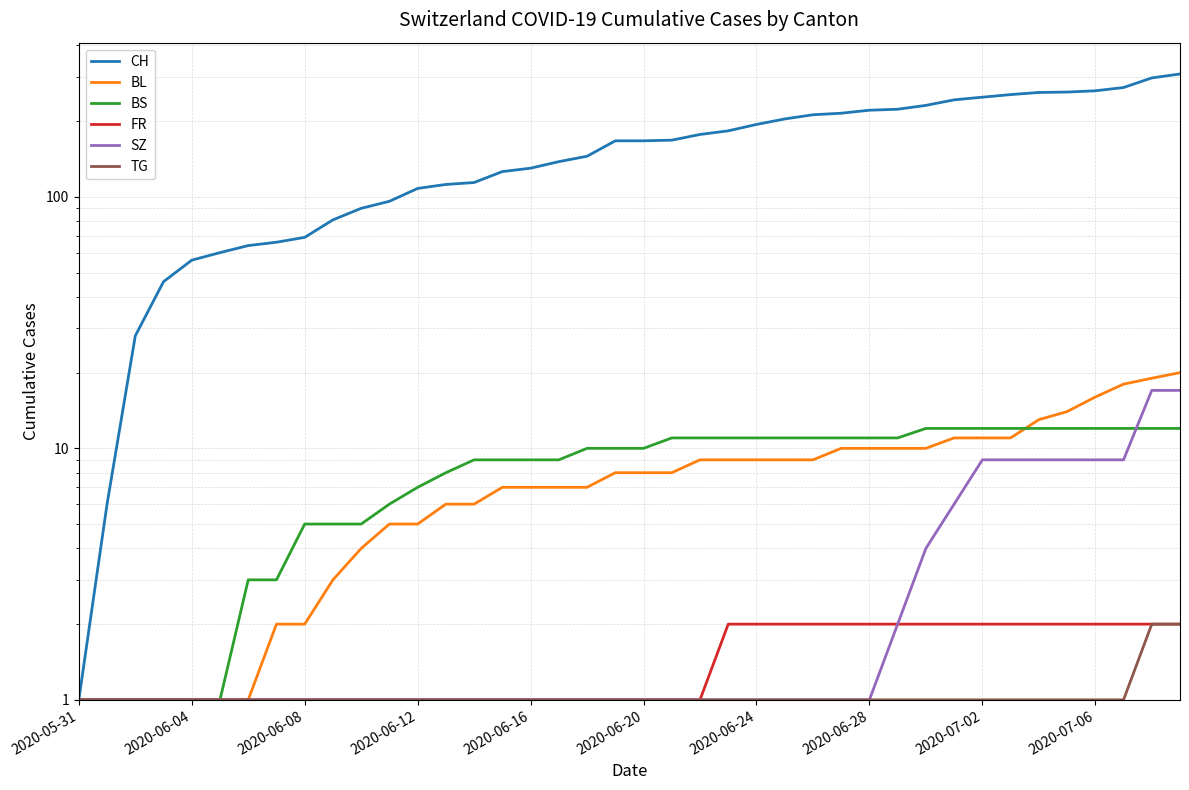

What is the approximate value of BS at 35, to the nearest 10?

10